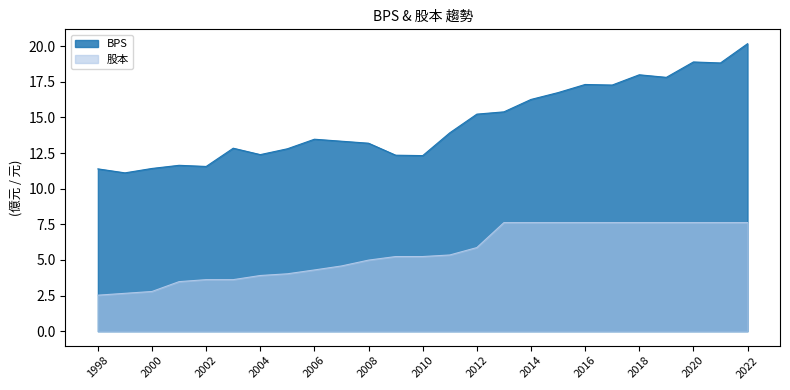

What are all the series names shown in the legend?

BPS, 股本